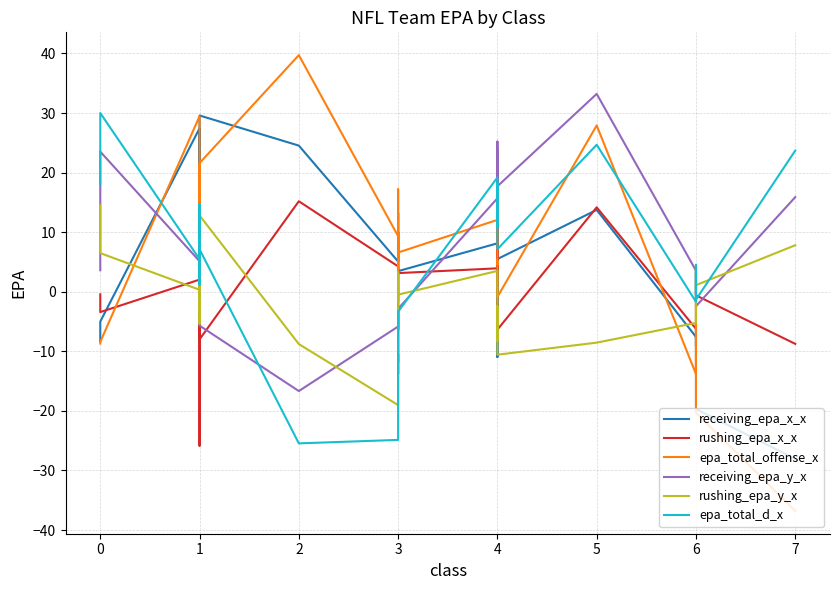

Reading left to right, extract all data points from this chart.

receiving_epa_x_x: -8.3	-5.0	27.4	14.5	15.4	14.5	6.8	20.6	7.3	9.4	17.3	20.7	29.6	24.5	5.1	13.2	3.5	10.0	3.5	8.1	7.5	-11.0	-4.1	8.7	5.5	13.7	-7.6	-9.1	-5.8	-6.2	-19.7	-28.0
rushing_epa_x_x: -0.4	-3.4	2.0	0.2	2.1	-0.9	-1.3	-25.8	4.3	-1.8	-6.6	-3.0	-8.0	15.2	4.3	4.0	-5.2	-6.4	3.1	3.9	6.8	15.6	9.3	-4.9	-6.4	14.2	-6.2	-0.8	2.2	4.3	-0.6	-8.7
epa_total_offense_x: -8.7	-8.4	29.5	14.7	17.5	13.6	5.6	-5.3	11.6	7.6	10.7	17.7	21.6	39.7	9.3	17.2	-1.7	3.5	6.6	12.1	14.3	4.6	5.3	3.8	-0.9	27.9	-13.8	-9.9	-3.7	-1.9	-20.3	-36.8
receiving_epa_y_x: 3.6	23.5	5.1	11.7	1.6	3.7	-2.1	1.8	6.6	11.1	4.6	3.5	-5.7	-16.7	-5.8	-3.2	-7.6	-11.8	-2.9	15.7	23.8	13.3	25.2	14.3	17.7	33.2	3.5	1.2	-0.6	0.2	-2.4	15.9
rushing_epa_y_x: 14.5	6.5	0.3	-3.5	6.3	8.5	11.3	-0.4	-5.4	3.6	9.3	1.1	12.8	-8.8	-19.0	-7.3	-6.2	3.3	-0.5	3.5	-8.2	-2.5	-7.0	-2.5	-10.6	-8.5	-5.2	2.1	0.4	4.3	1.1	7.8
epa_total_d_x: 18.1	30.0	5.5	8.2	7.9	12.2	9.1	1.4	1.2	14.7	13.9	4.5	7.1	-25.4	-24.9	-10.5	-13.8	-8.5	-3.3	19.2	15.6	10.8	18.2	11.8	7.1	24.7	-1.7	3.3	-0.2	4.5	-1.3	23.7